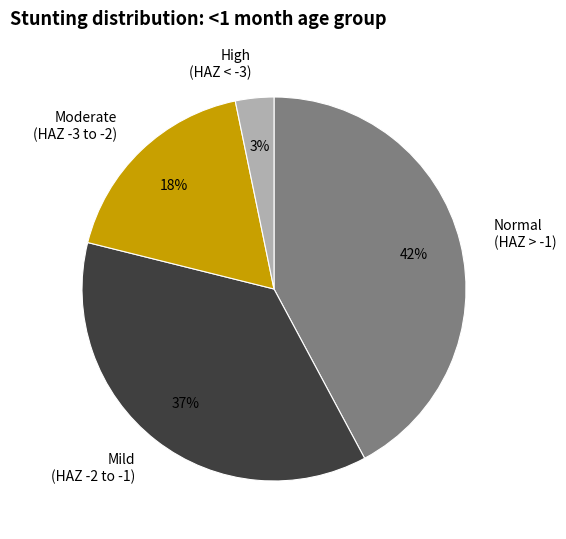

To the nearest percent, what percentage of the pie is High (HAZ < -3)?

3%